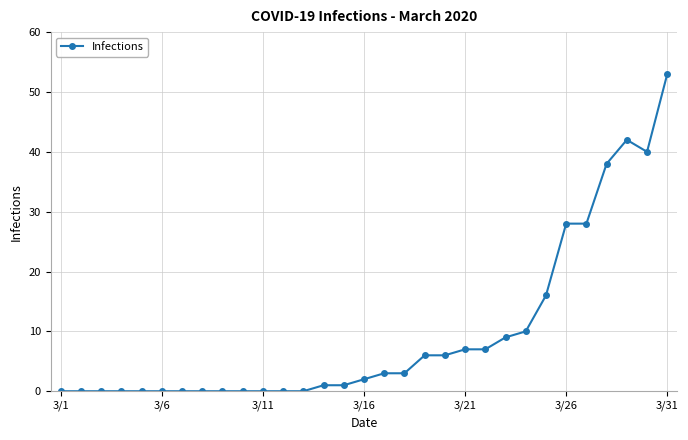

What is the maximum value shown in the chart?

53